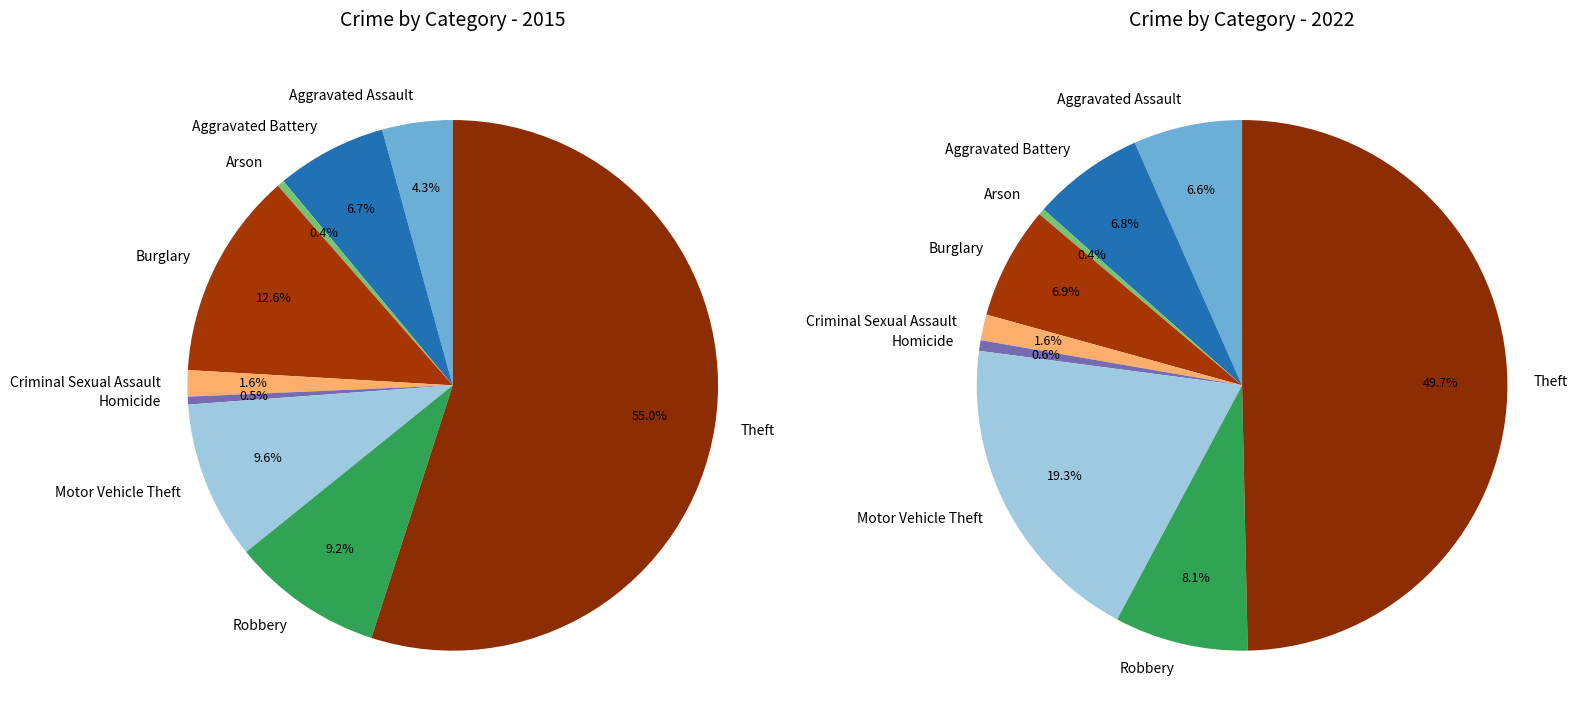

Which series changed the most between Criminal Sexual Assault and Motor Vehicle Theft?

values_2022